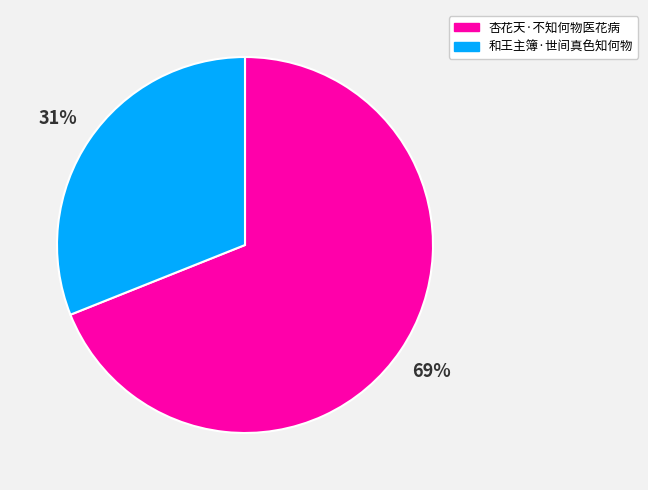

The 和王主簿·世间真色知何物 slice represents 31% of the pie. True or false?

True